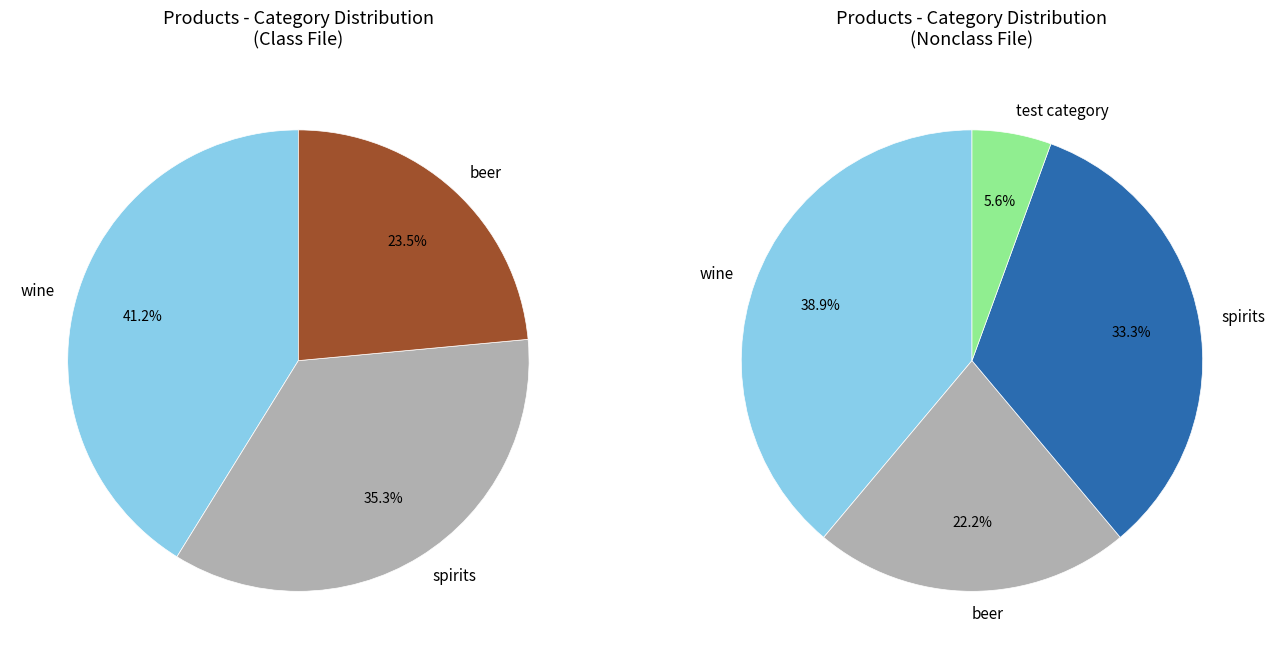

Is it true that test category is 6% of the pie?

True